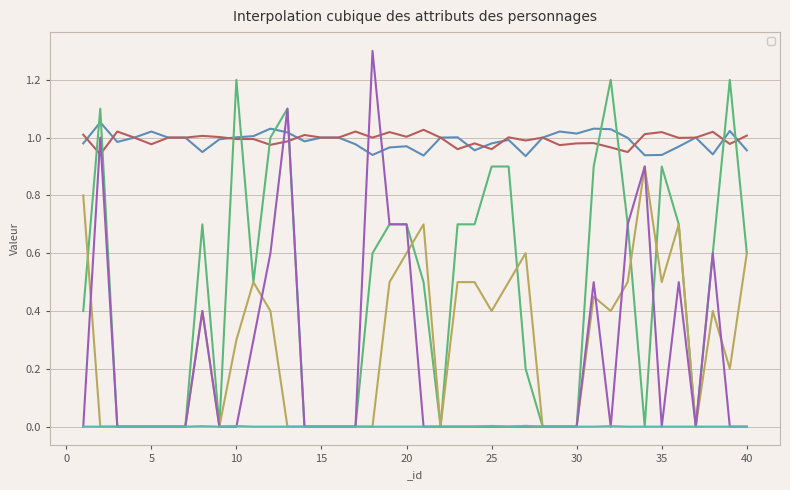

The value of _atk_offset at 18 is 1.0. True or false?

True